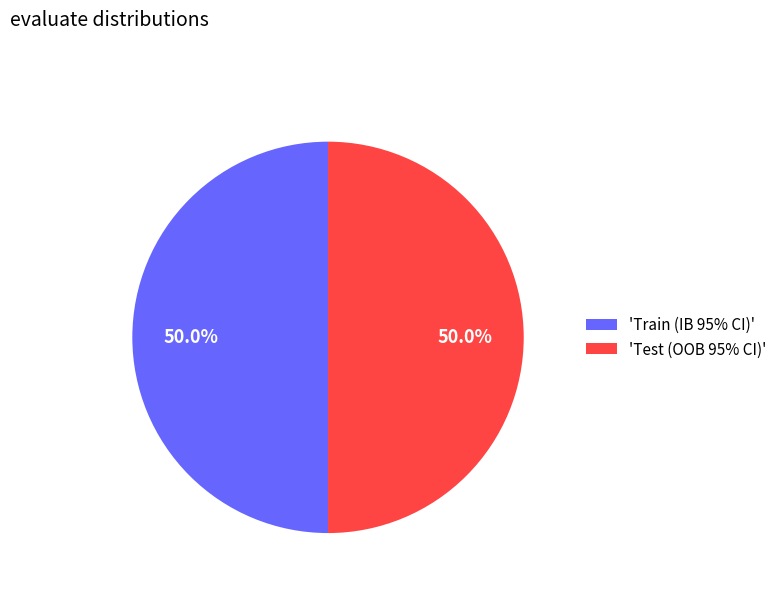

What is the ratio of the value at 'Train (IB 95% CI)' to the value at 'Test (OOB 95% CI)'?

1.0